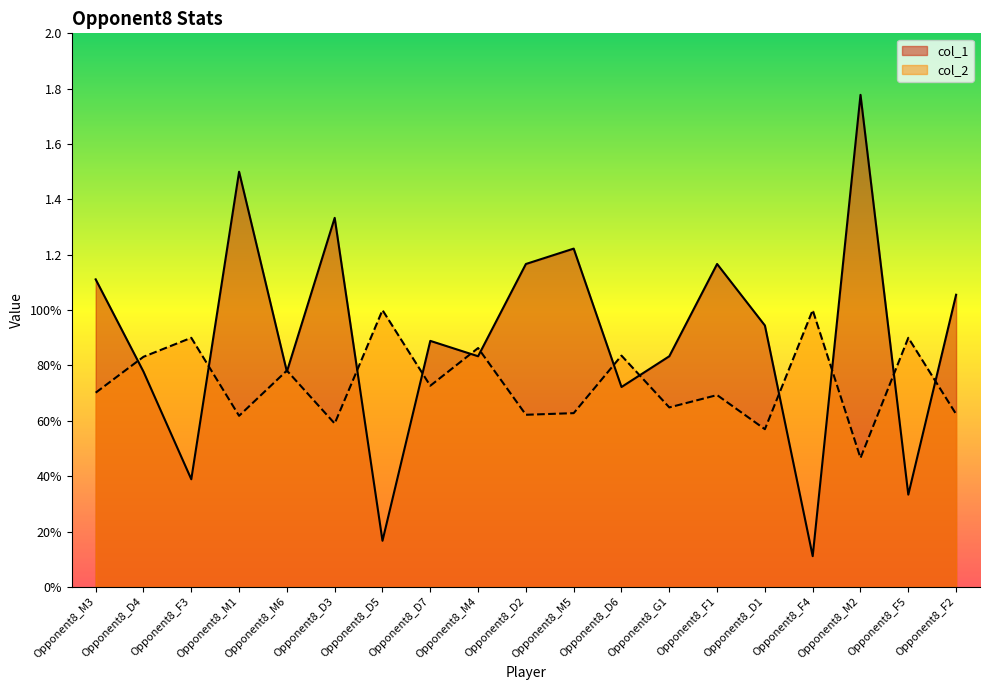

What position from the left is Opponent8_M3?

1